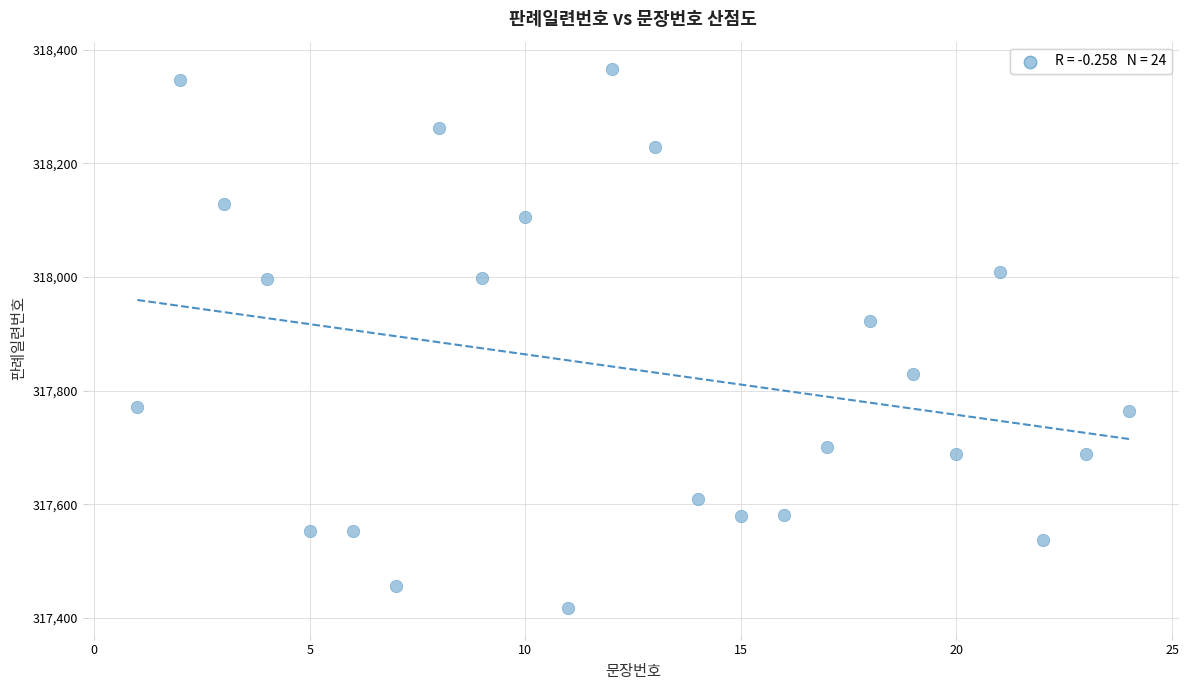

What is the range of X values (max minus min)?

23.0